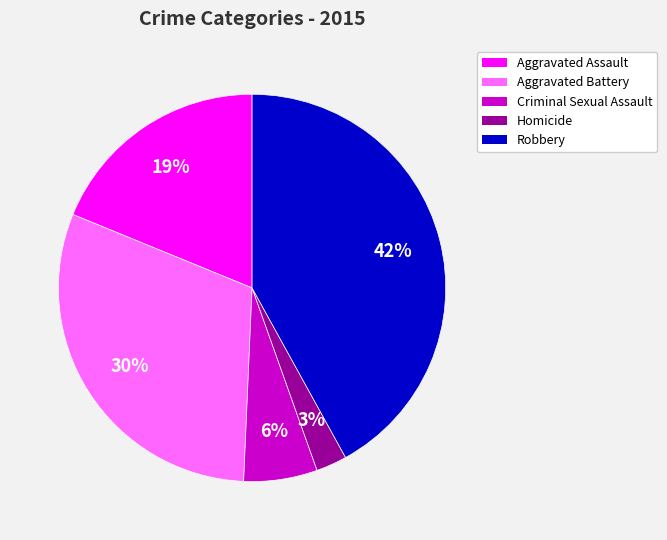

To the nearest percent, what is the difference between the largest and smallest slice percentages?

39%